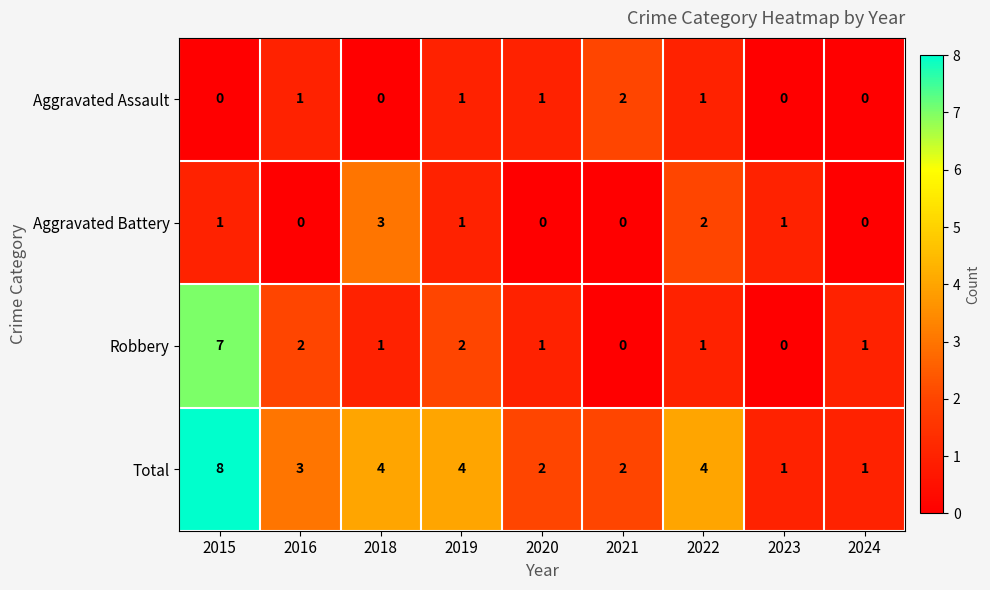

At which label does Aggravated Battery reach its peak?

2018